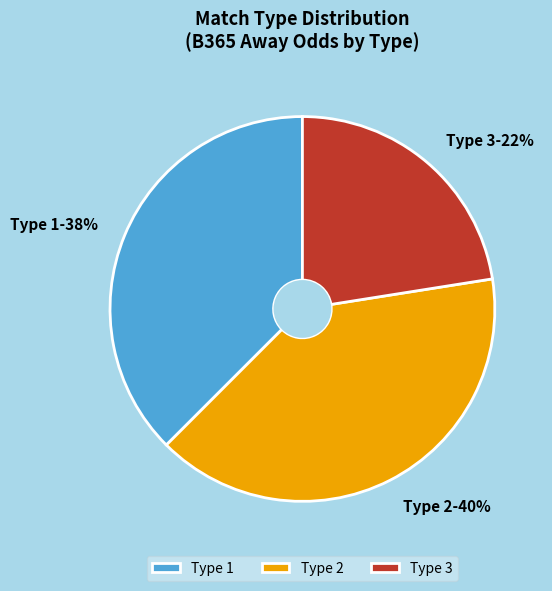

Count the number of slices in the pie.

3